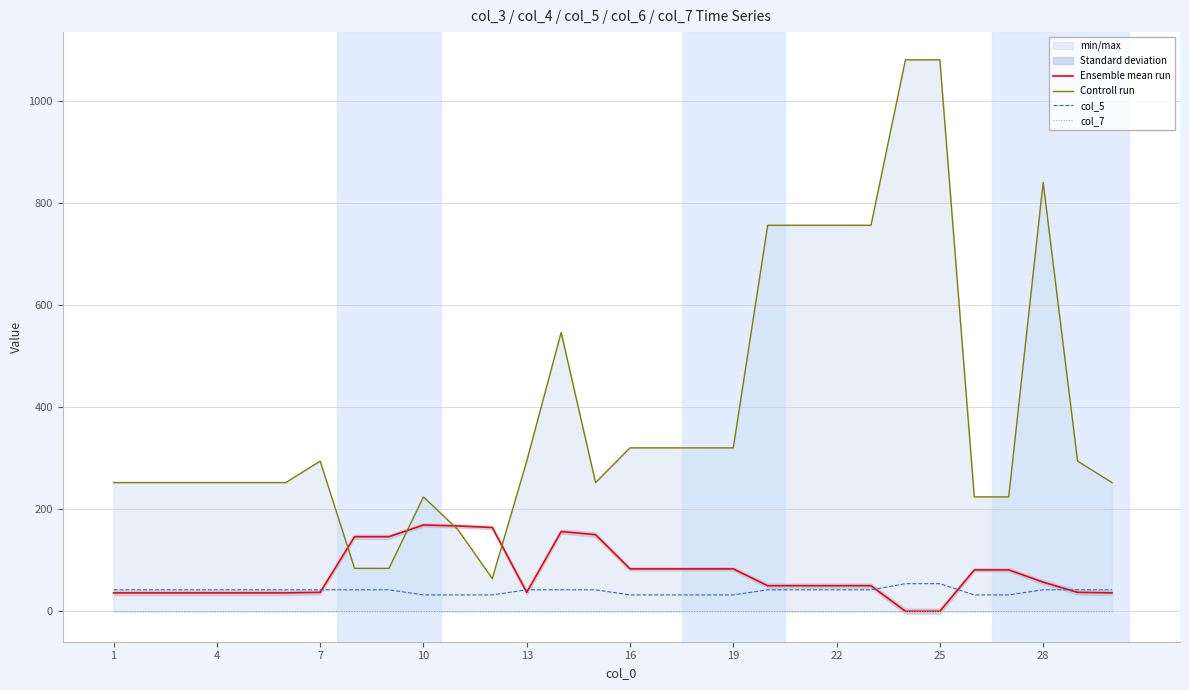

What is the maximum value for Controll run?

1080